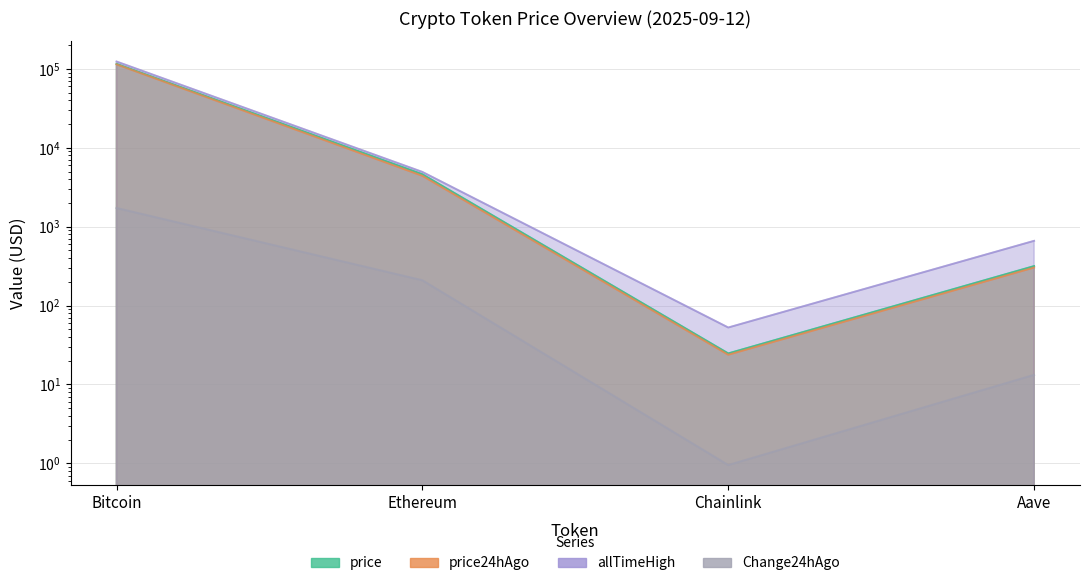

True or false: price24hAgo and price intersect in this chart.

False